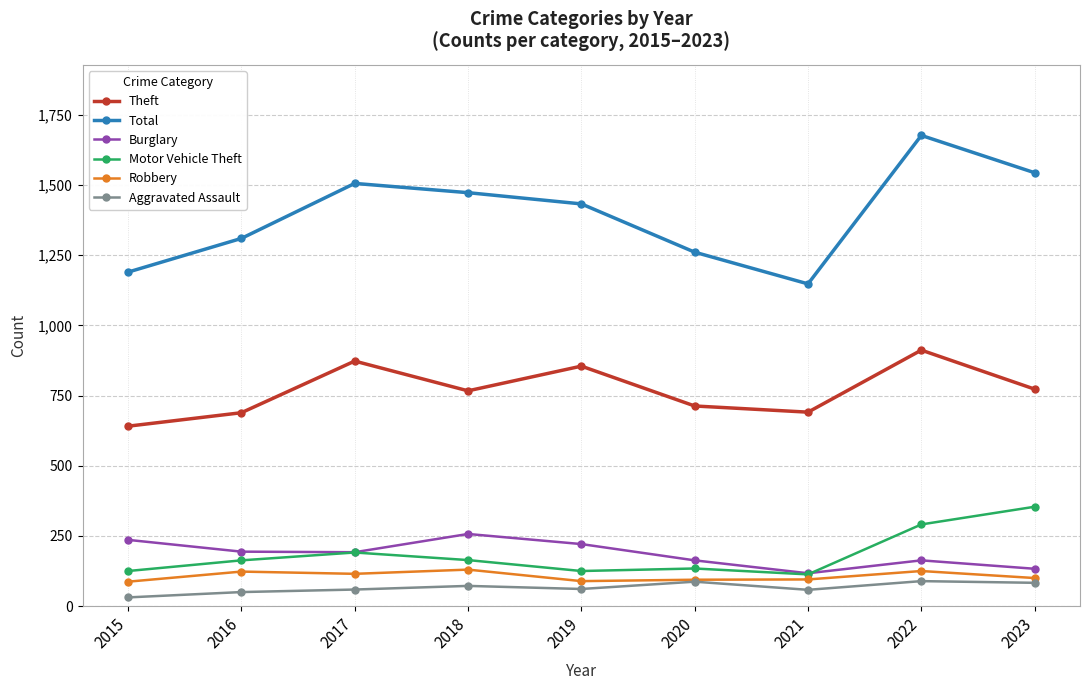

The value of Burglary at 2021 is 117. True or false?

True